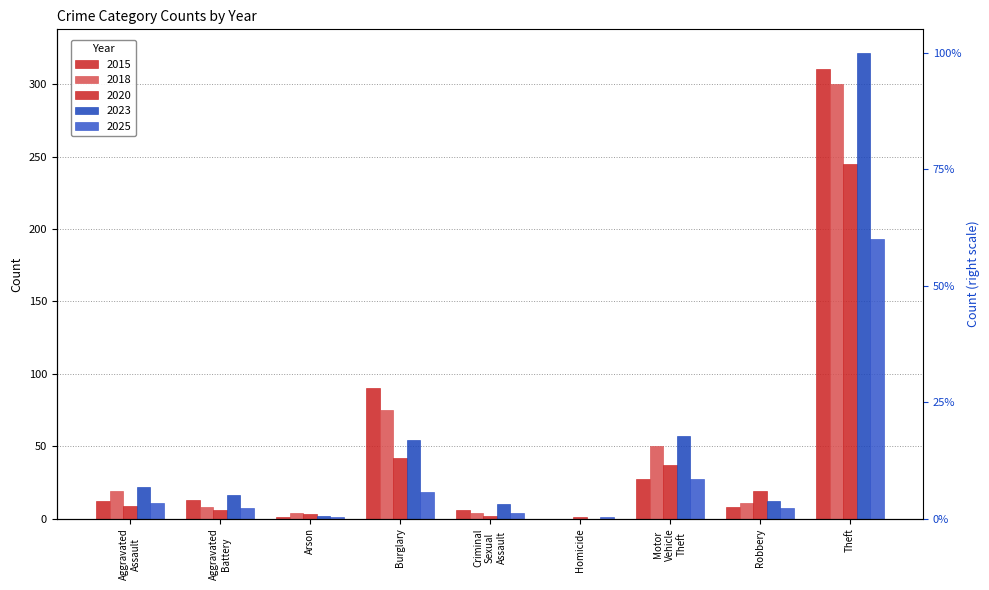

Where does the 2023 series first go above 16?

Aggravated Assault